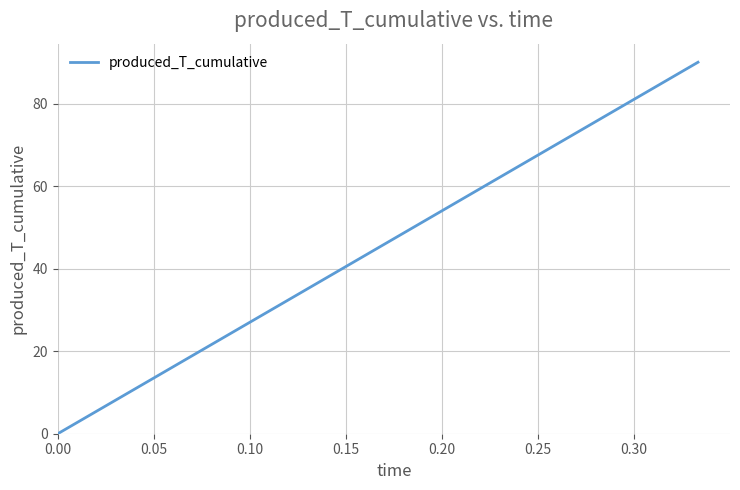

What is the maximum value shown in the chart?

90.0